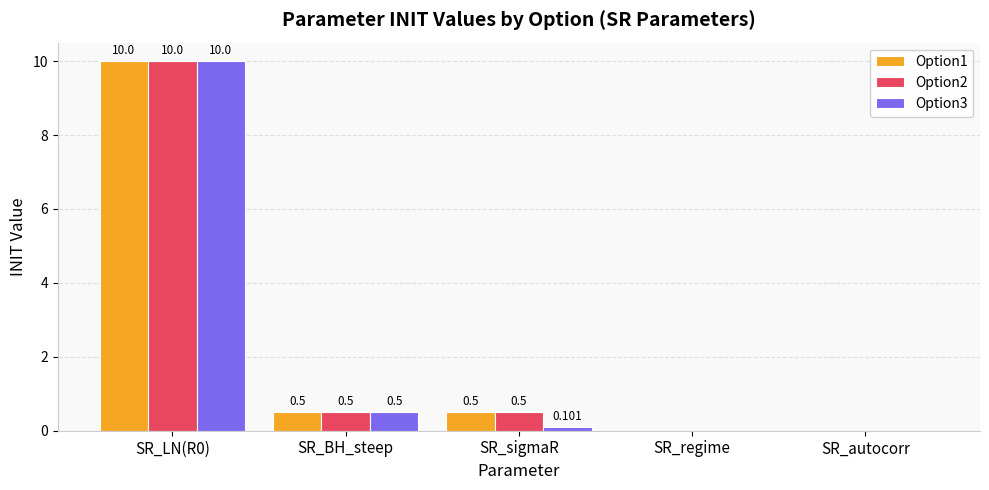

Is the value of Option2 at SR_BH_steep greater than the value of Option3 at SR_regime?

Yes